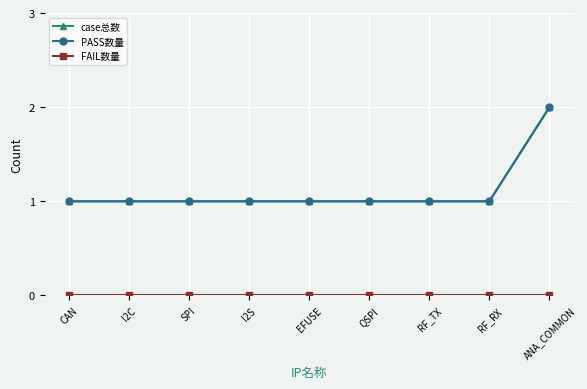

Is this an area chart (filled region under the line)?

No